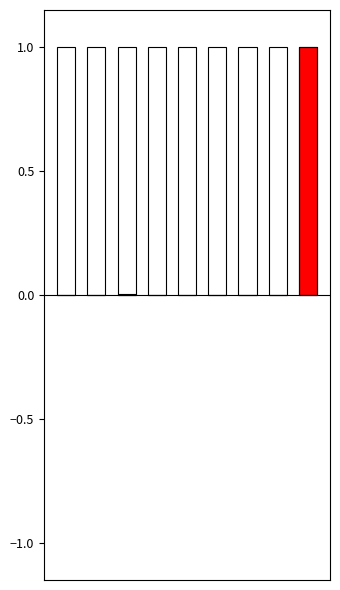

What is the difference between the maximum and minimum values?

1.0